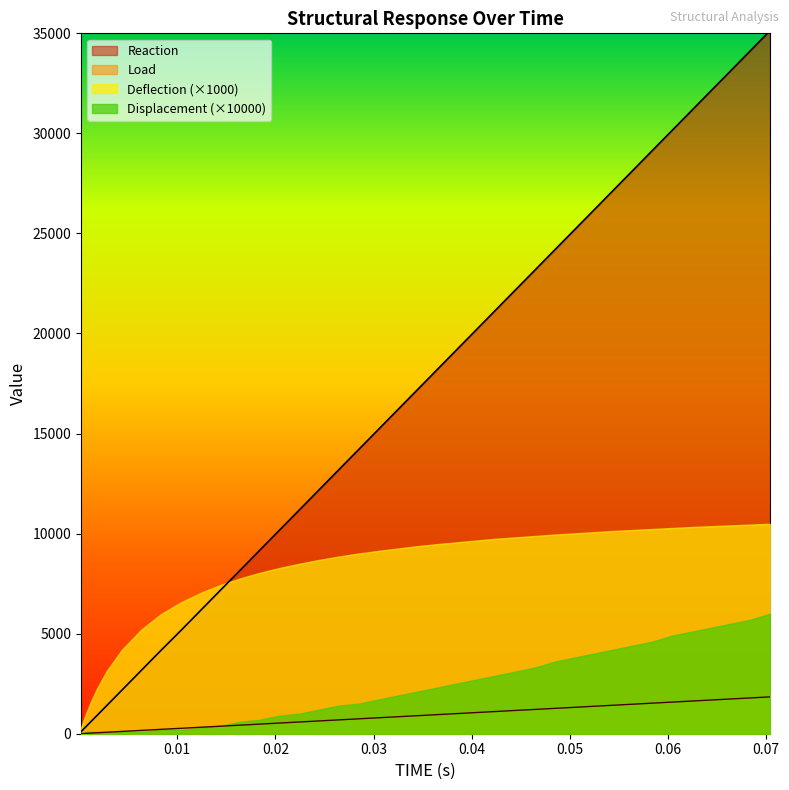

Rank the series by their maximum value, from highest to lowest.

Reaction, Deflection (×1000), Displacement (×10000), Load